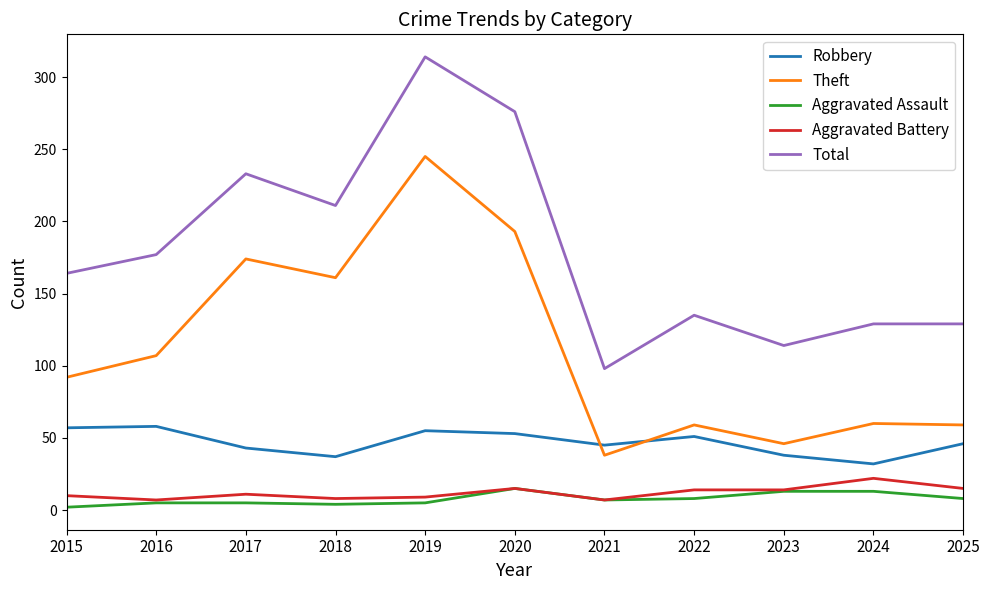

How many lines are shown in the chart?

5